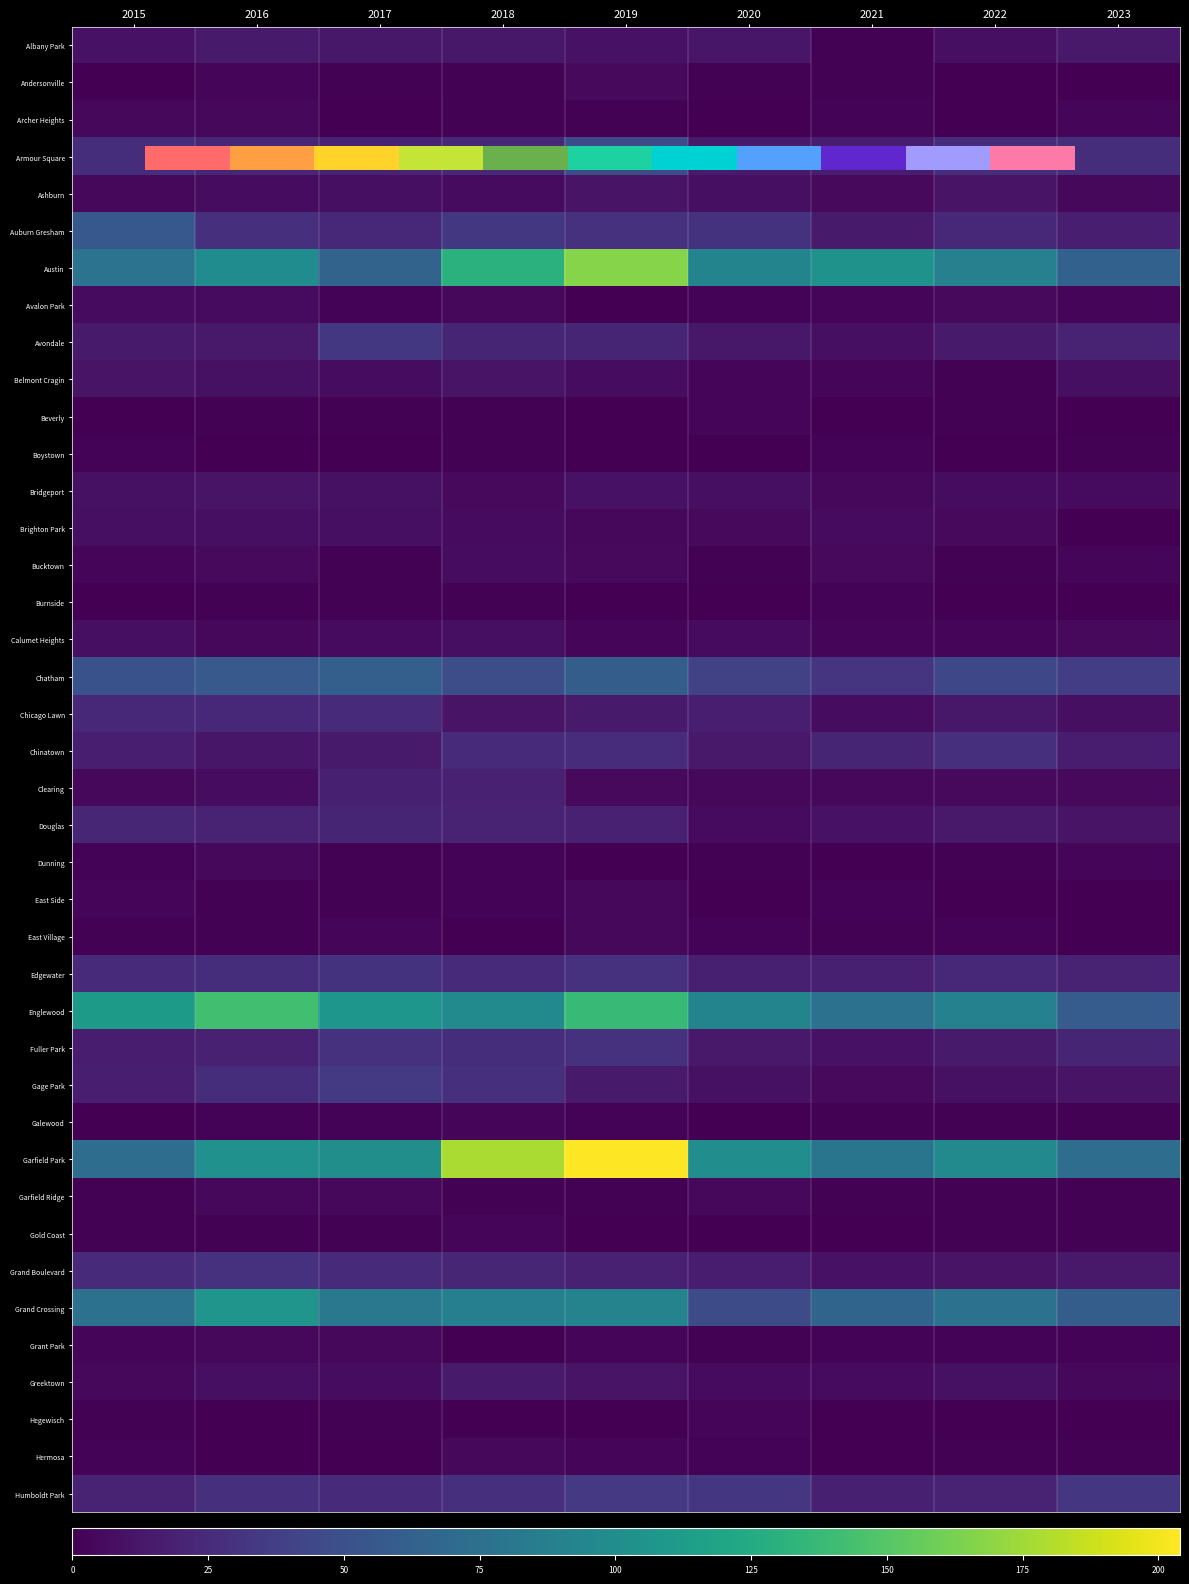

Which label corresponds to the smallest value in the chart?

2015